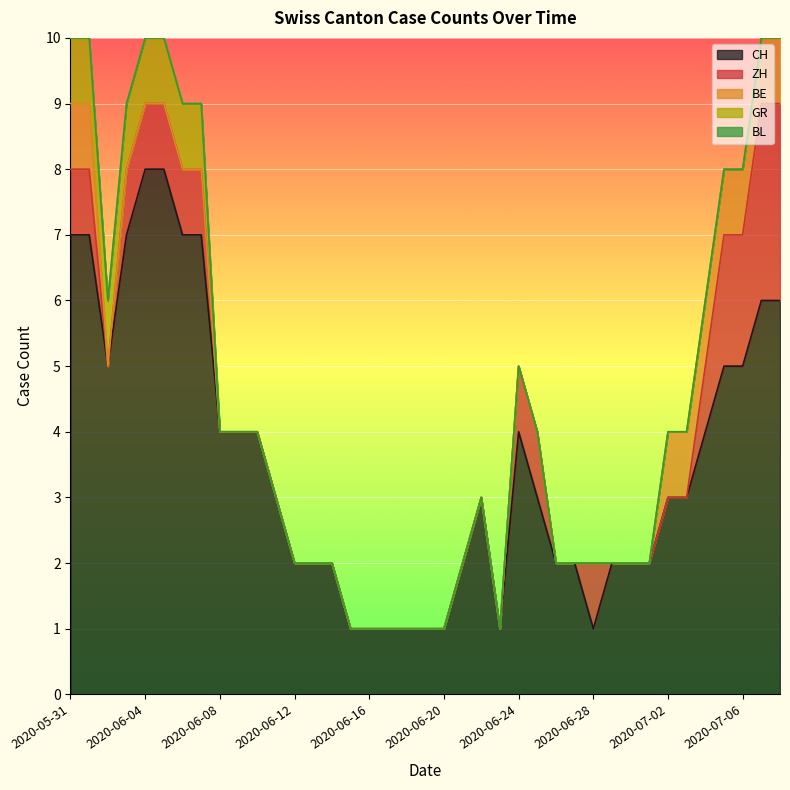

Reading right to left, what are all the values shown in this chart?

CH: 6	6	5	5	4	3	3	2	2	2	1	2	2	3	4	1	3	2	1	1	1	1	1	1	2	2	2	3	4	4	4	7	7	8	8	7	5	7	7
ZH: 3	3	2	2	1	0	0	0	0	0	1	0	0	1	1	0	0	0	0	0	0	0	0	0	0	0	0	0	0	0	0	1	1	1	1	1	0	1	1
BE: 1	1	1	1	1	1	1	0	0	0	0	0	0	0	0	0	0	0	0	0	0	0	0	0	0	0	0	0	0	0	0	0	0	0	0	0	0	1	1
GR: 0	0	0	0	0	0	0	0	0	0	0	0	0	0	0	0	0	0	0	0	0	0	0	0	0	0	0	0	0	0	0	1	1	1	1	1	1	1	1
BL: 0	0	0	0	0	0	0	0	0	0	0	0	0	0	0	0	0	0	0	0	0	0	0	0	0	0	0	0	0	0	0	0	0	0	0	0	0	0	0